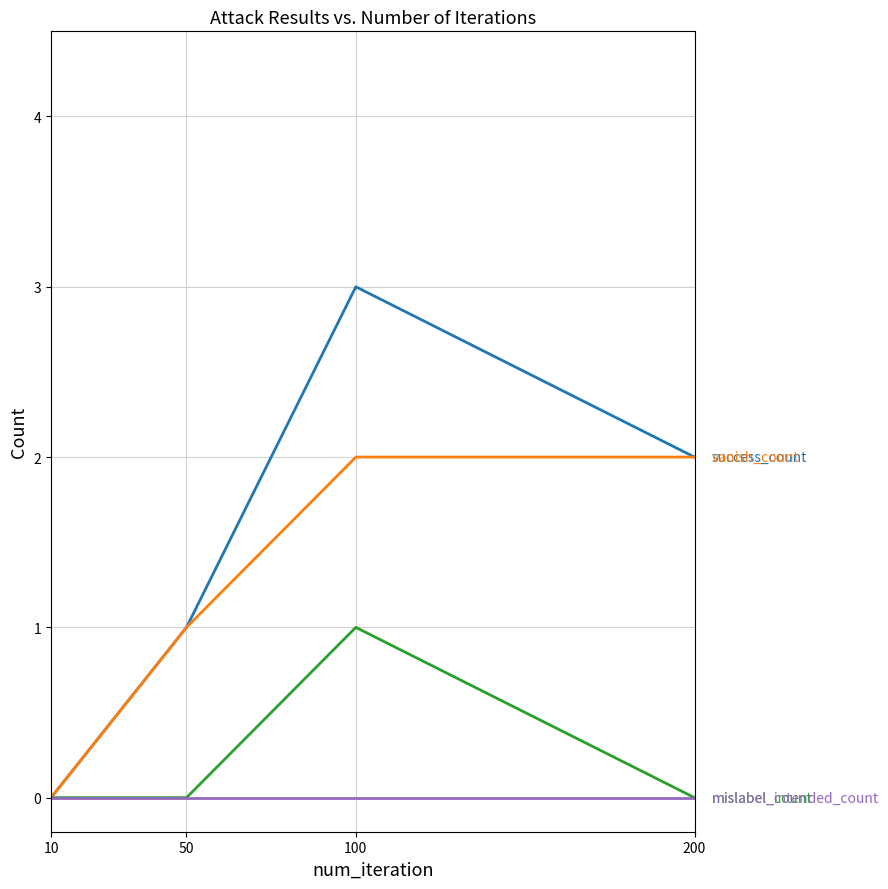

What is the maximum value shown in the chart?

3